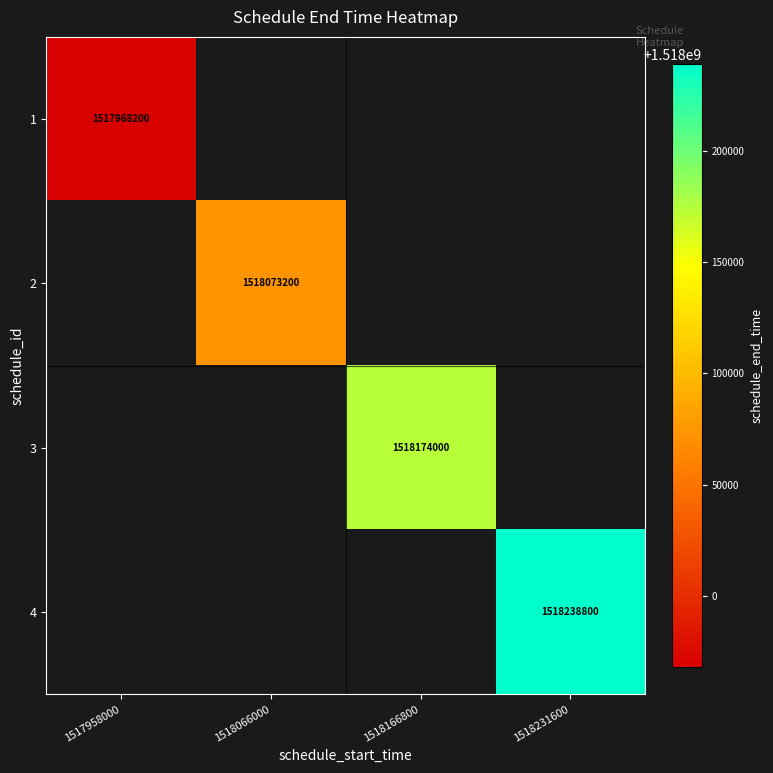

At how many categories does at least one series exceed 1518027001?

3